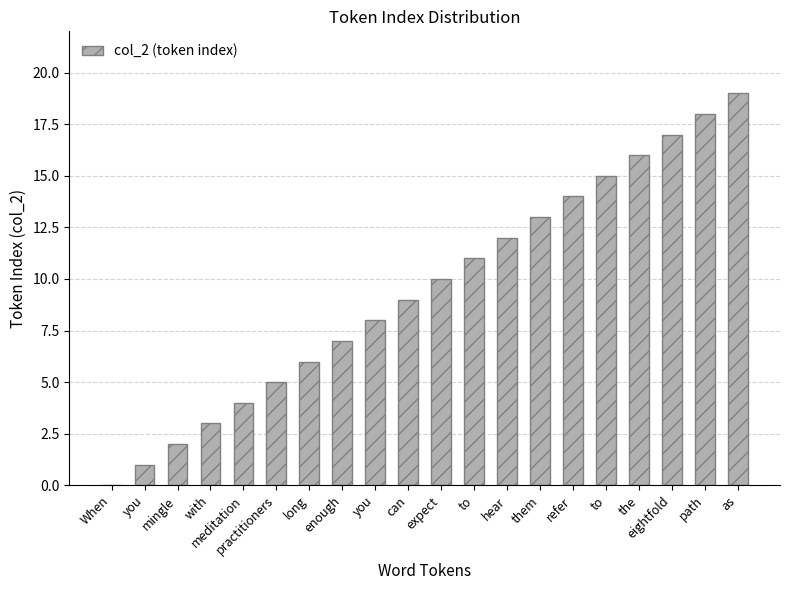

Which label corresponds to the largest value in the chart?

as